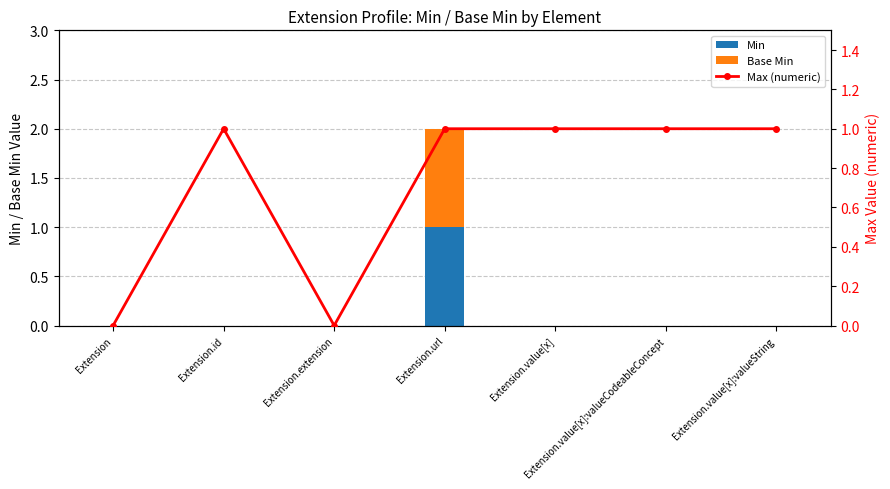

At which category is the sum across all series the highest?

Extension.url